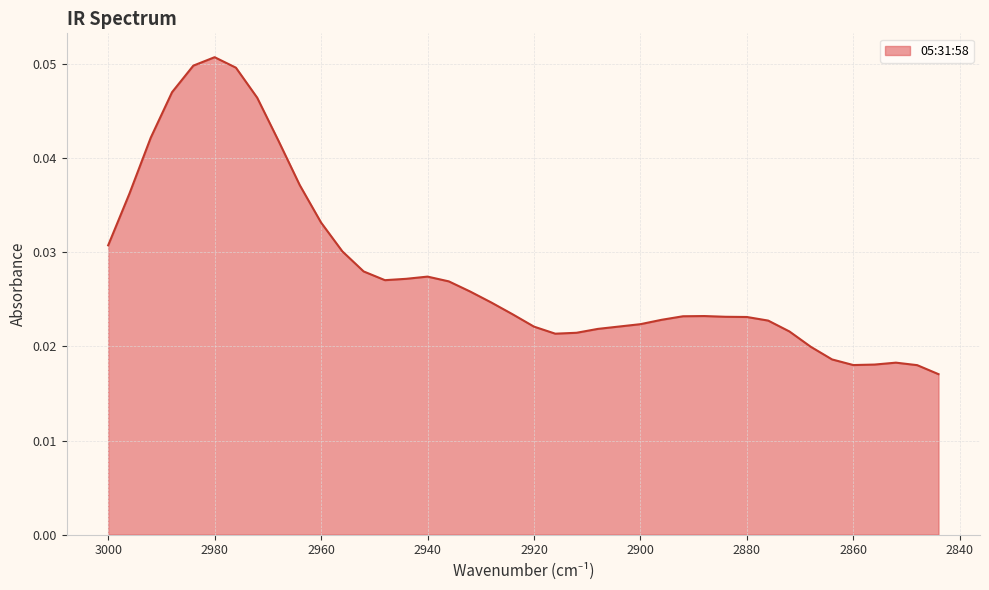

What is the greatest value displayed?

0.1